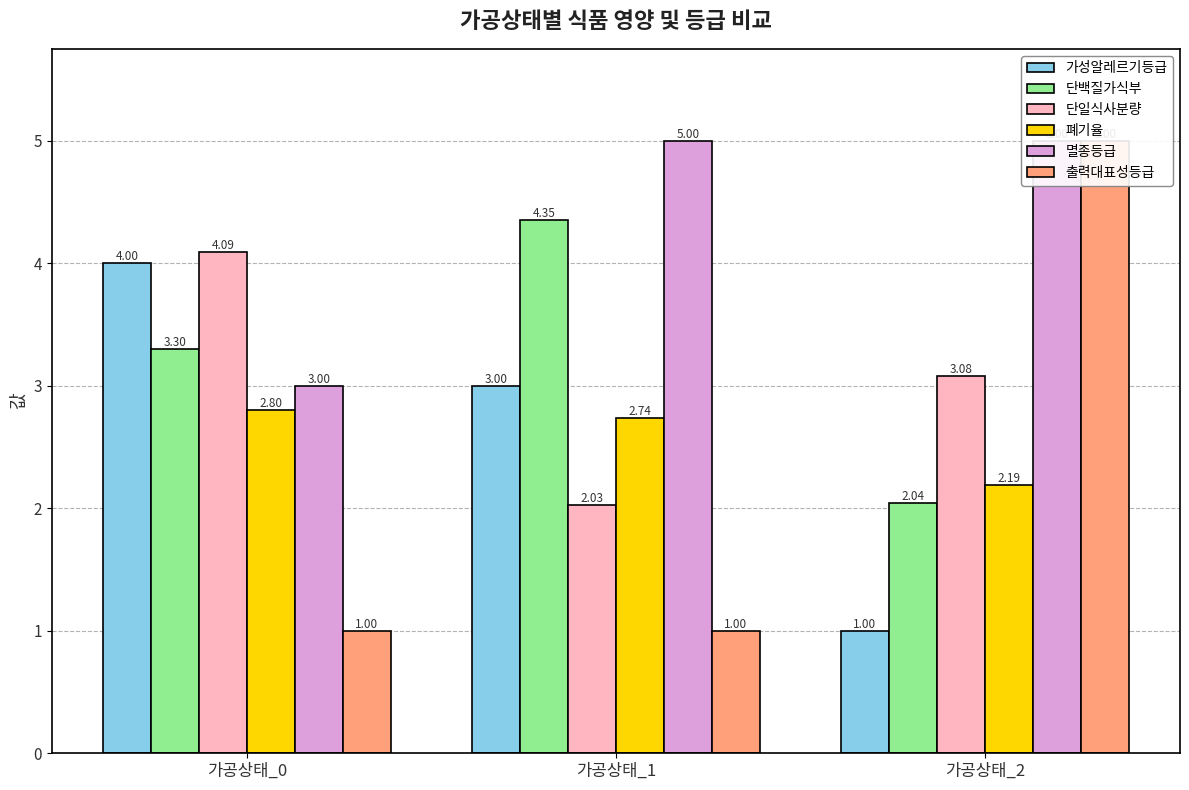

How many values in the 멸종등급 series are below 5?

1